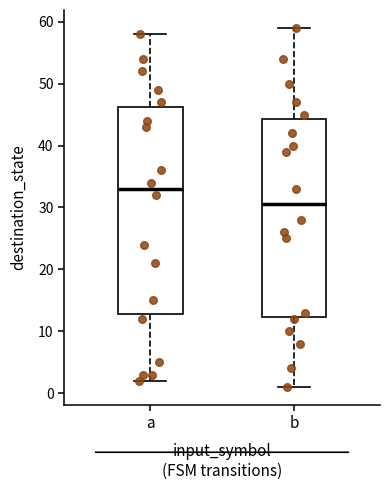

Which box has the lowest median line?

b